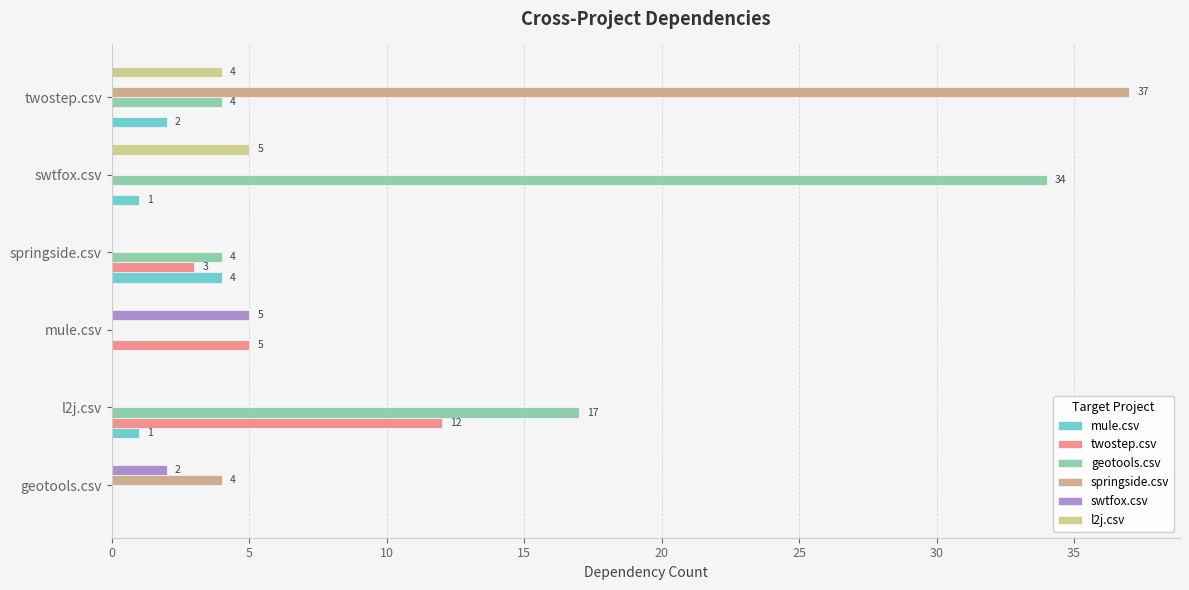

Which category has the highest value in the mule.csv series?

springside.csv